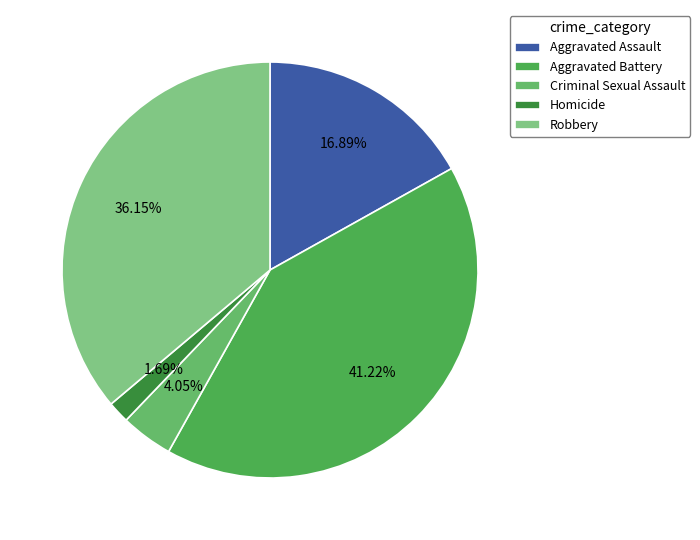

How many slices are in this pie chart?

5